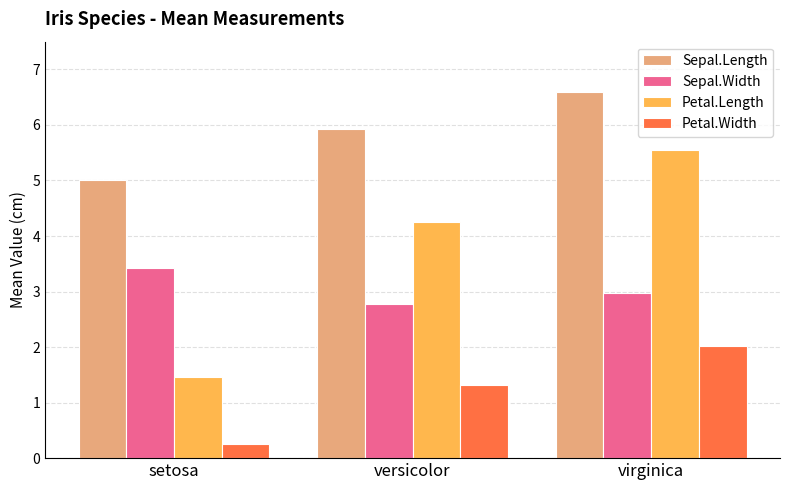

Is the value of Sepal.Length at virginica greater than the value of Sepal.Width at setosa?

Yes